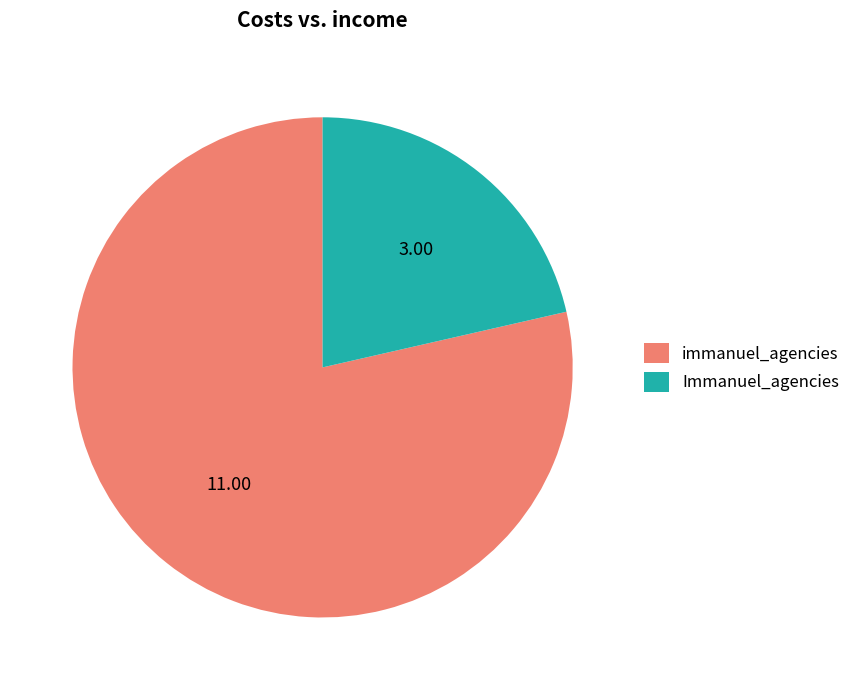

Do Immanuel_agencies and immanuel_agencies together represent more than half of the pie?

Yes